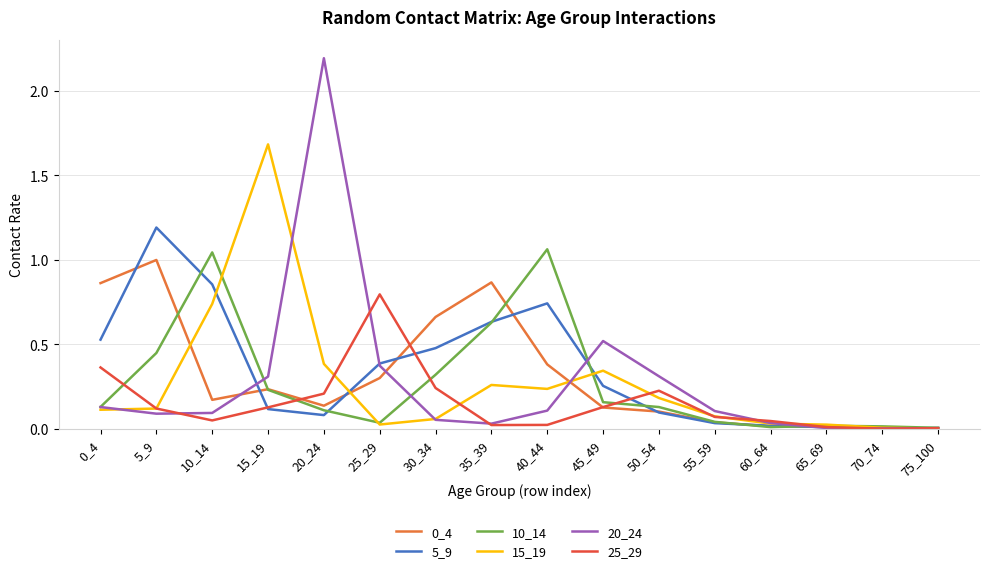

Which series has the widest spread of values?

20_24